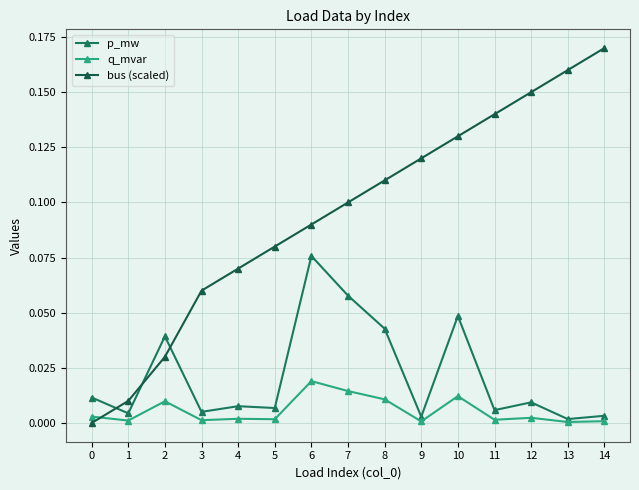

Is this an area chart (filled region under the line)?

No